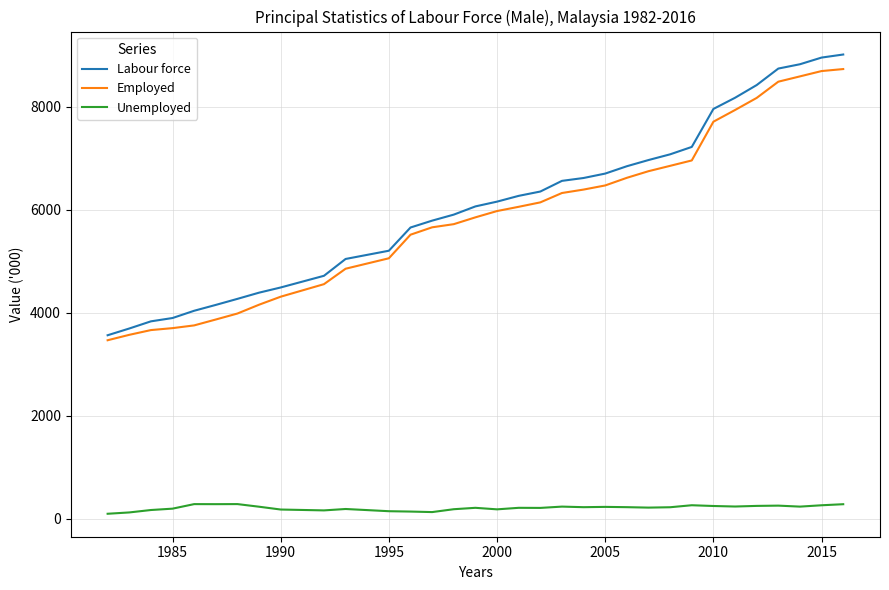

What is the maximum value shown in the chart?

9012.1